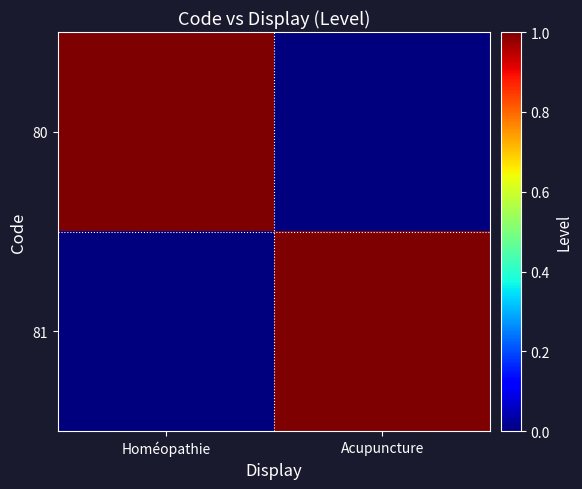

Reading left to right, list all the values displayed in this chart.

80: Homéopathie=1	Acupuncture=0
81: Homéopathie=0	Acupuncture=1